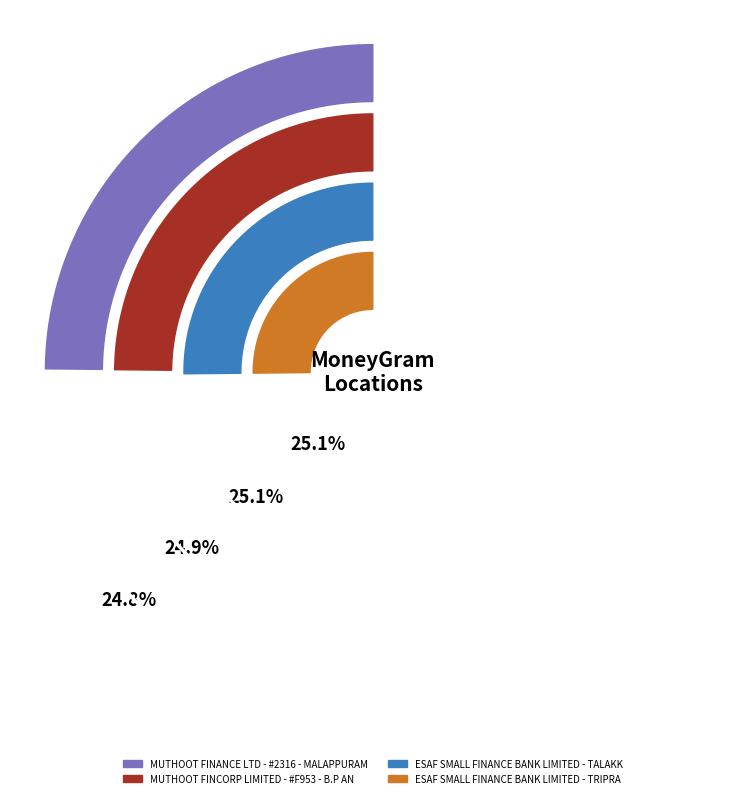

How many slices are in this pie chart?

4